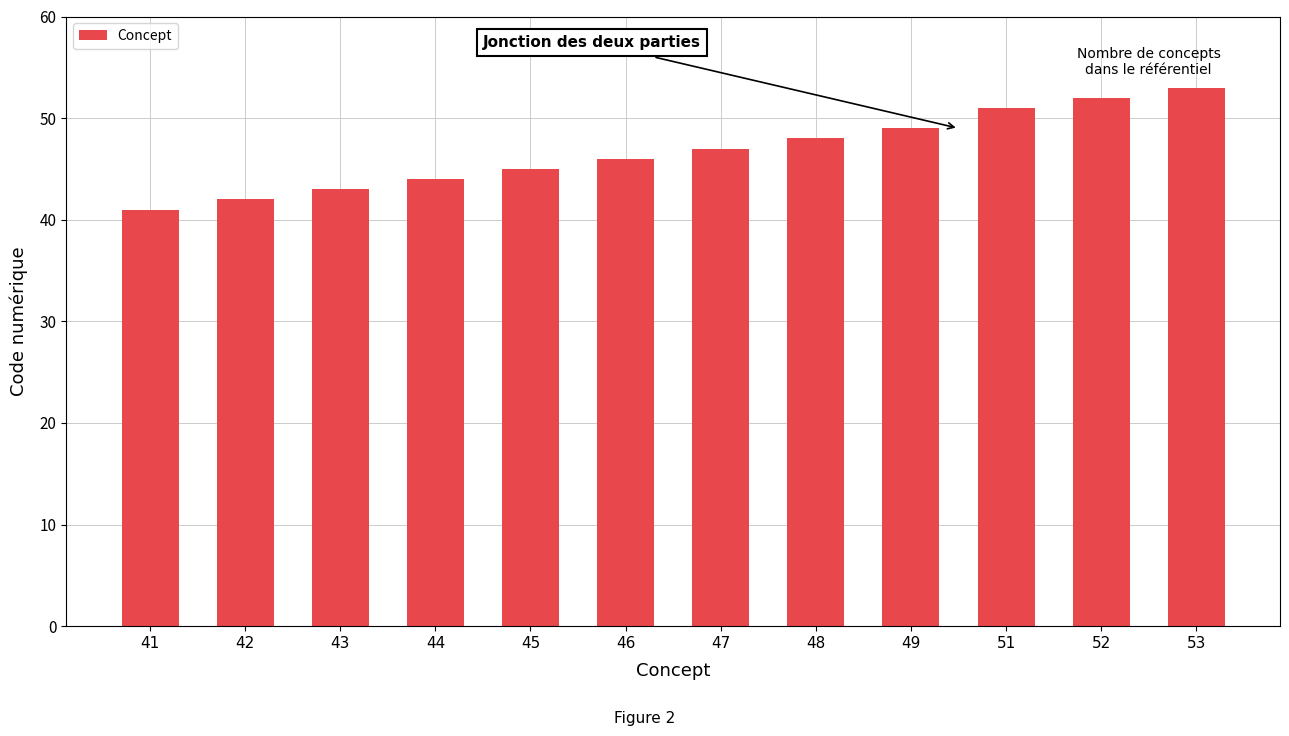

What value does the data have at 48, to the nearest 5?

50